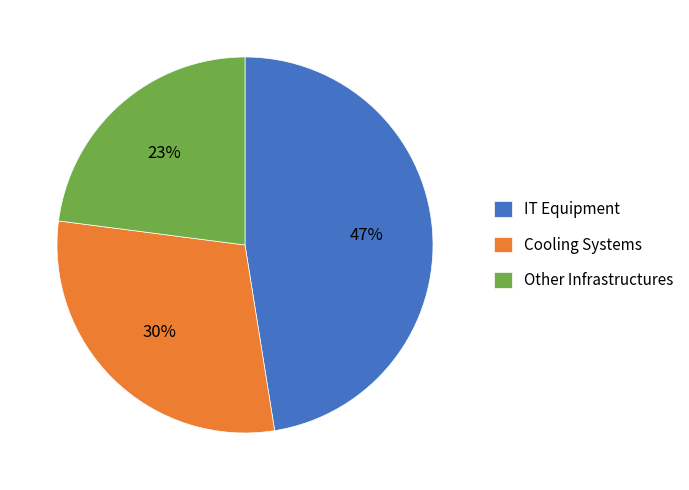

To the nearest percent, what is the combined percentage of Cooling Systems and Other Infrastructures?

53%